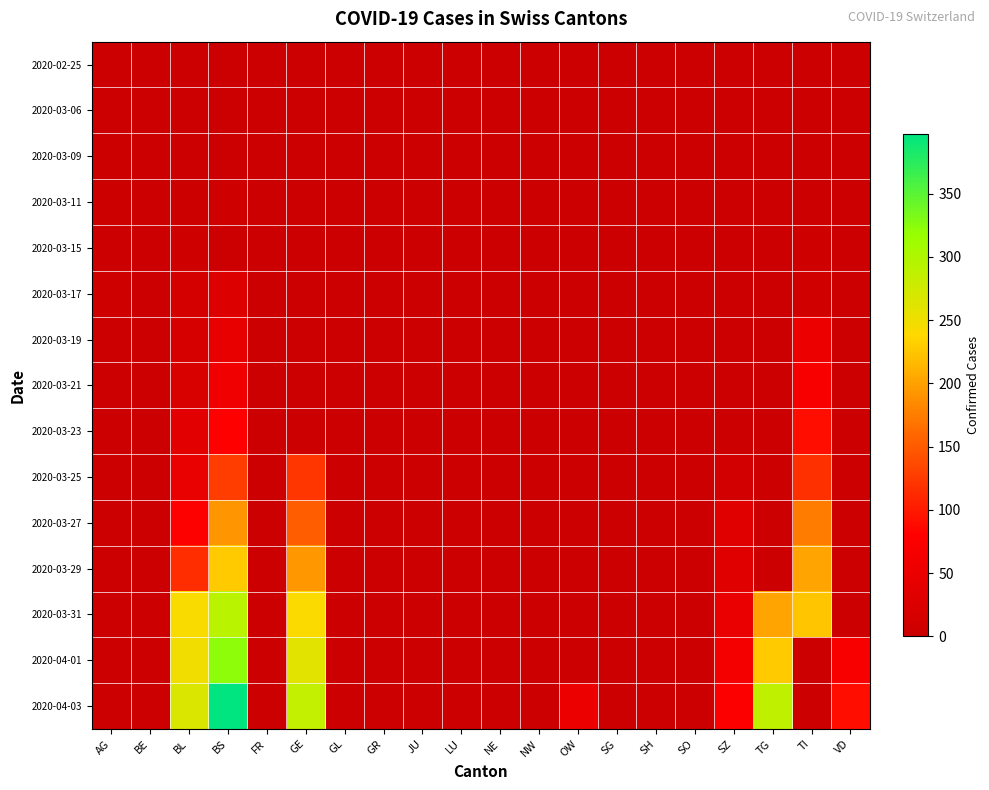

Which category has the highest value across all series?

BS